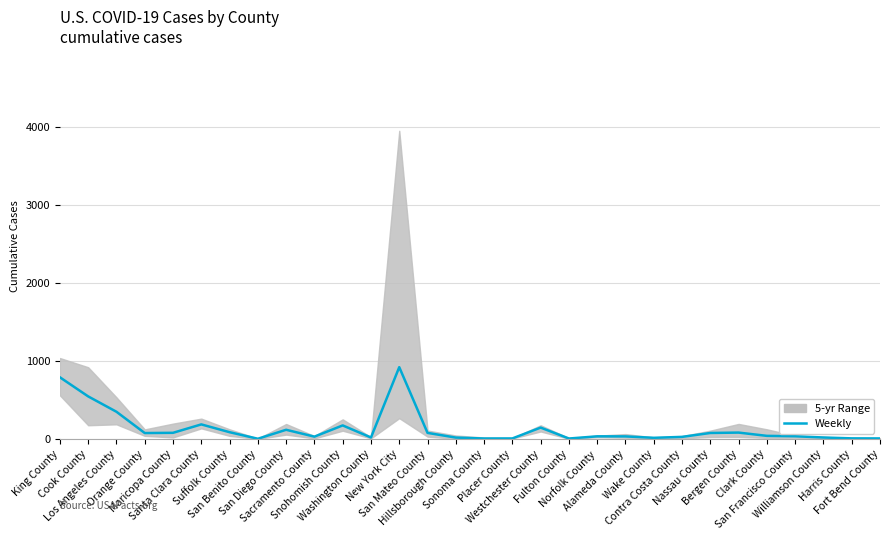

Does the chart display data point markers on the line(s)?

No